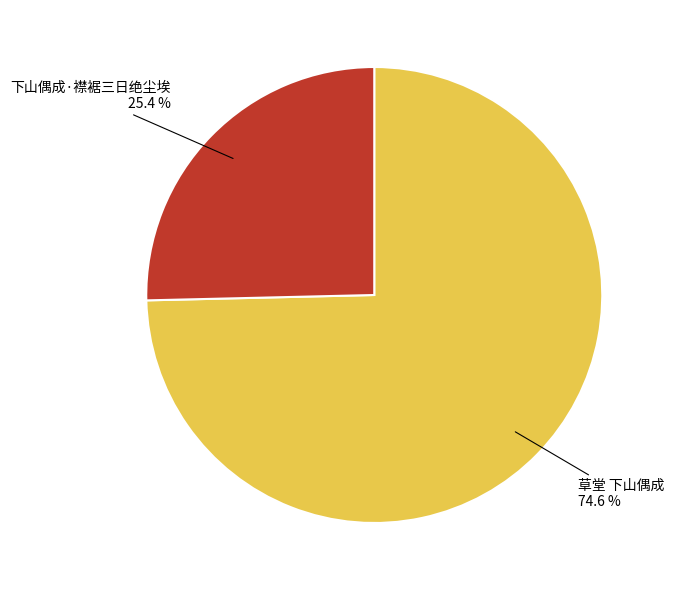

Which has a higher value, 草堂 下山偶成 or 下山偶成·襟裾三日绝尘埃?

草堂 下山偶成